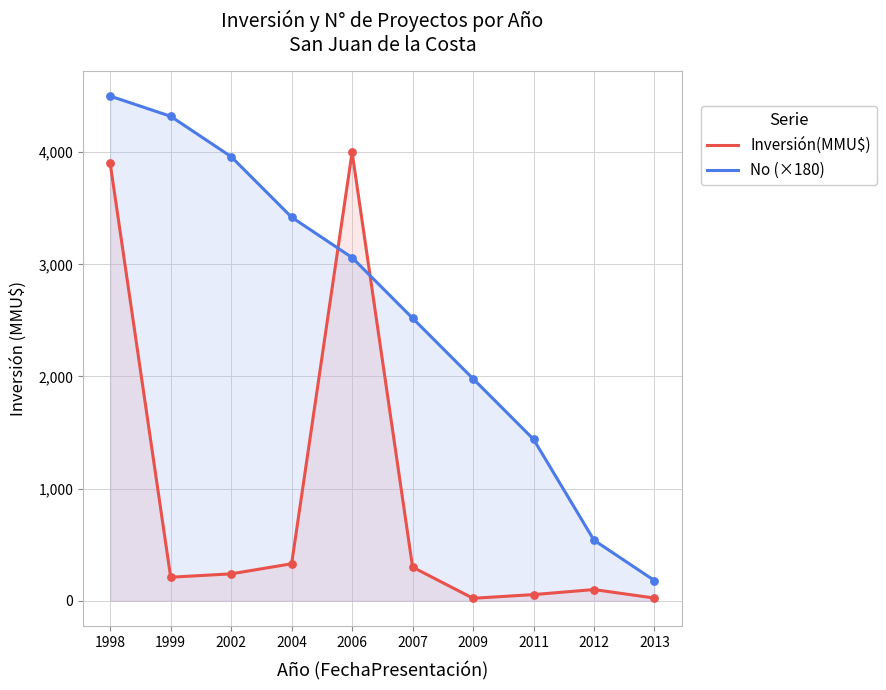

Is the value of No (×180) at 2009 greater than the value of Inversión(MMU$) at 2006?

No